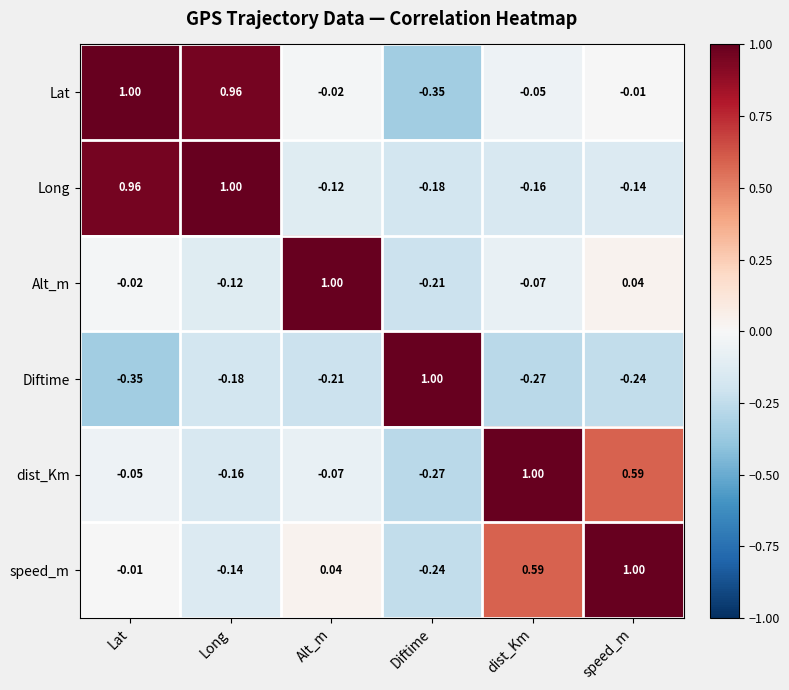

Rank the categories by speed_m value from lowest to highest.

Diftime, Long, Lat, Alt_m, dist_Km, speed_m